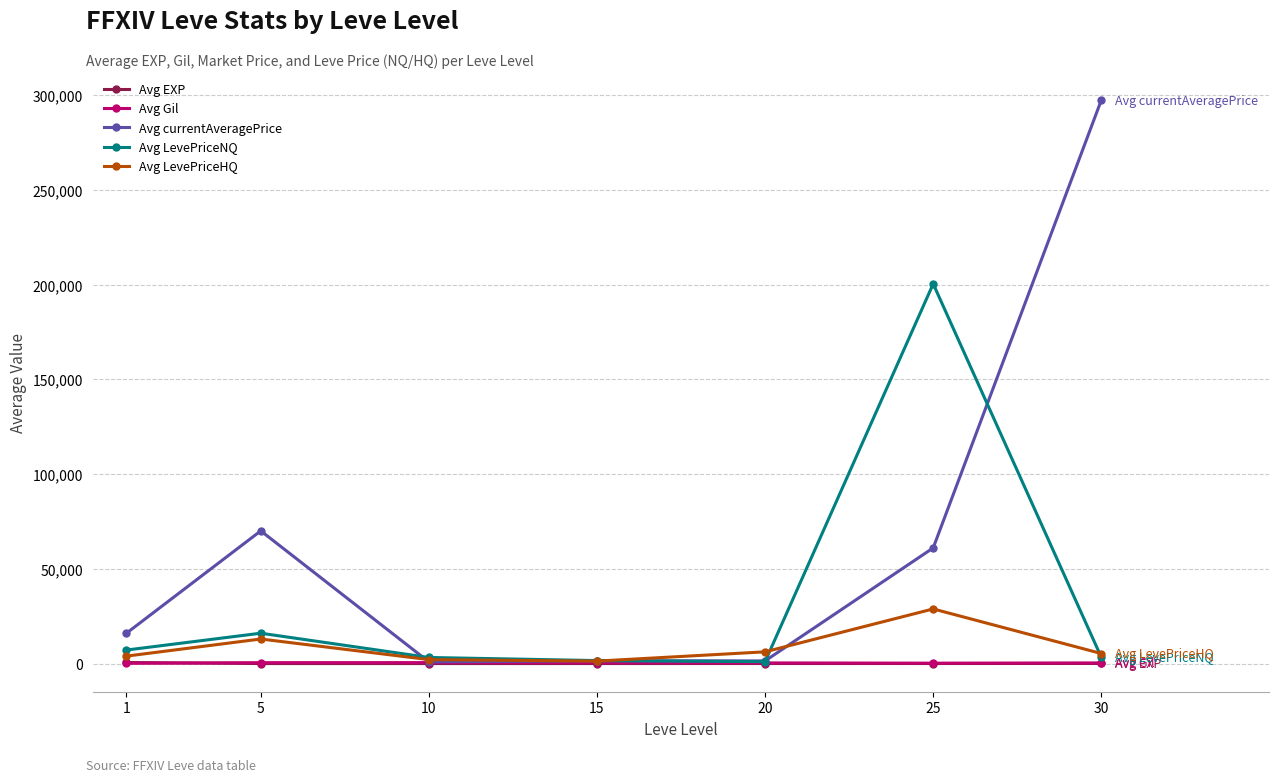

What is the maximum value shown in the chart?

297279